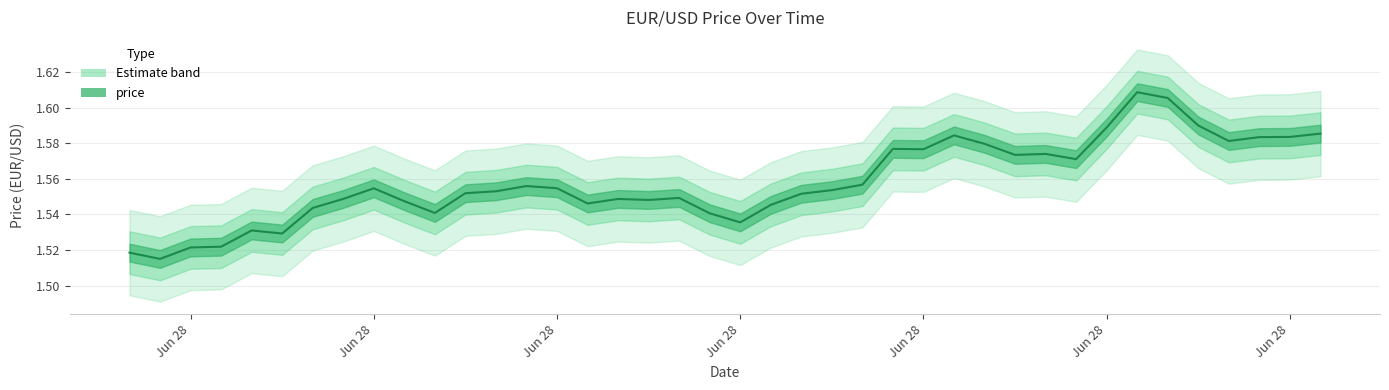

At which category does the chart reach its minimum across all series?

Jun 28